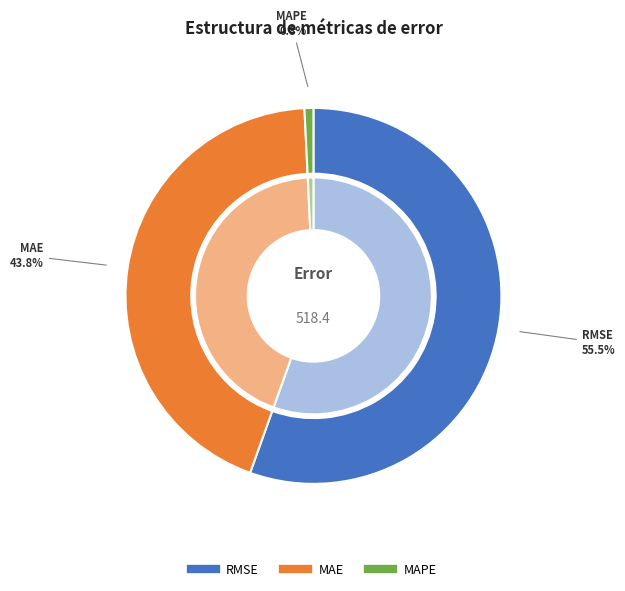

What is the total percentage of MAE and MAPE?

44.5%